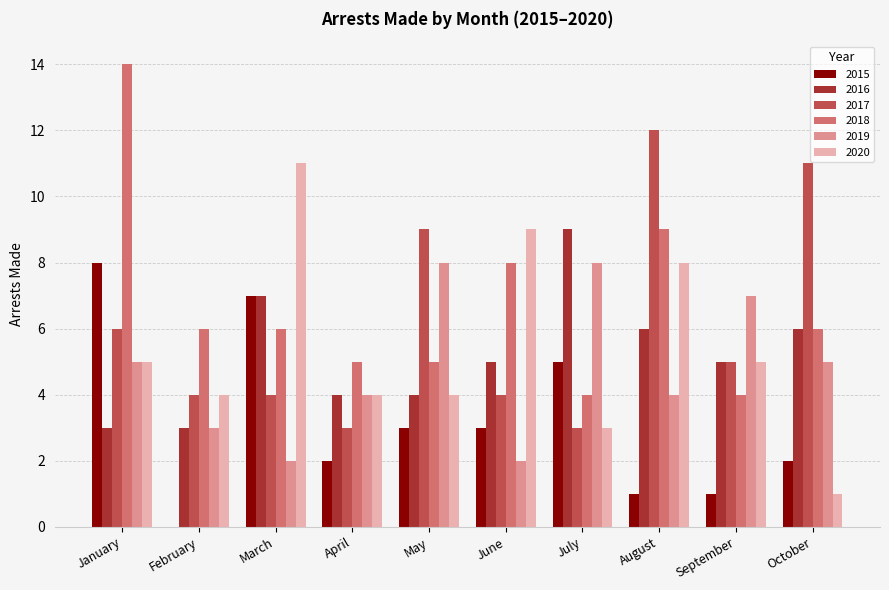

The 2018 series shows 13 at June. True or false?

False